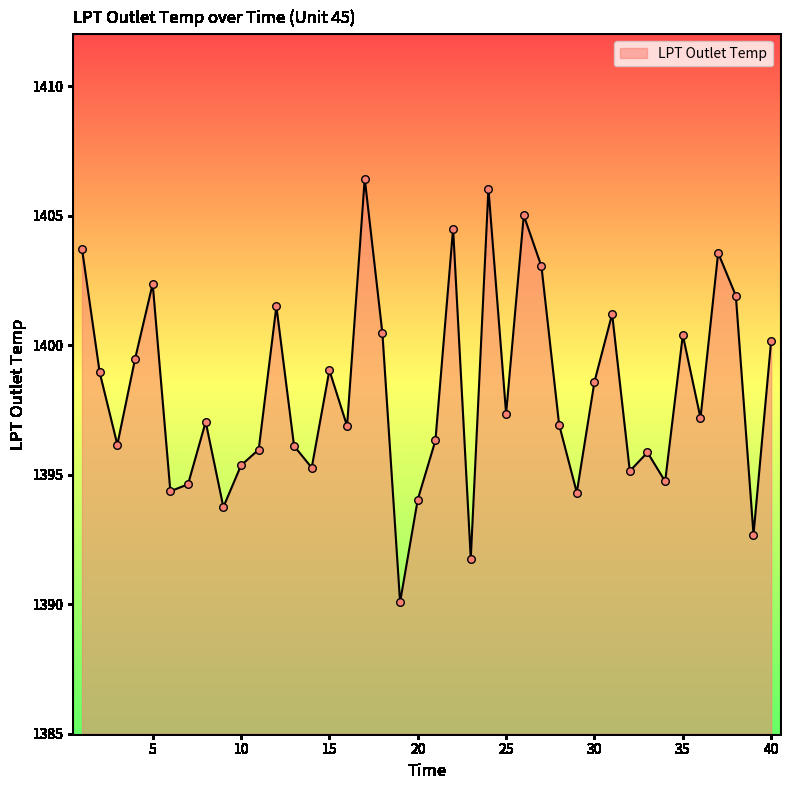

What is the maximum value shown in the chart?

1406.4